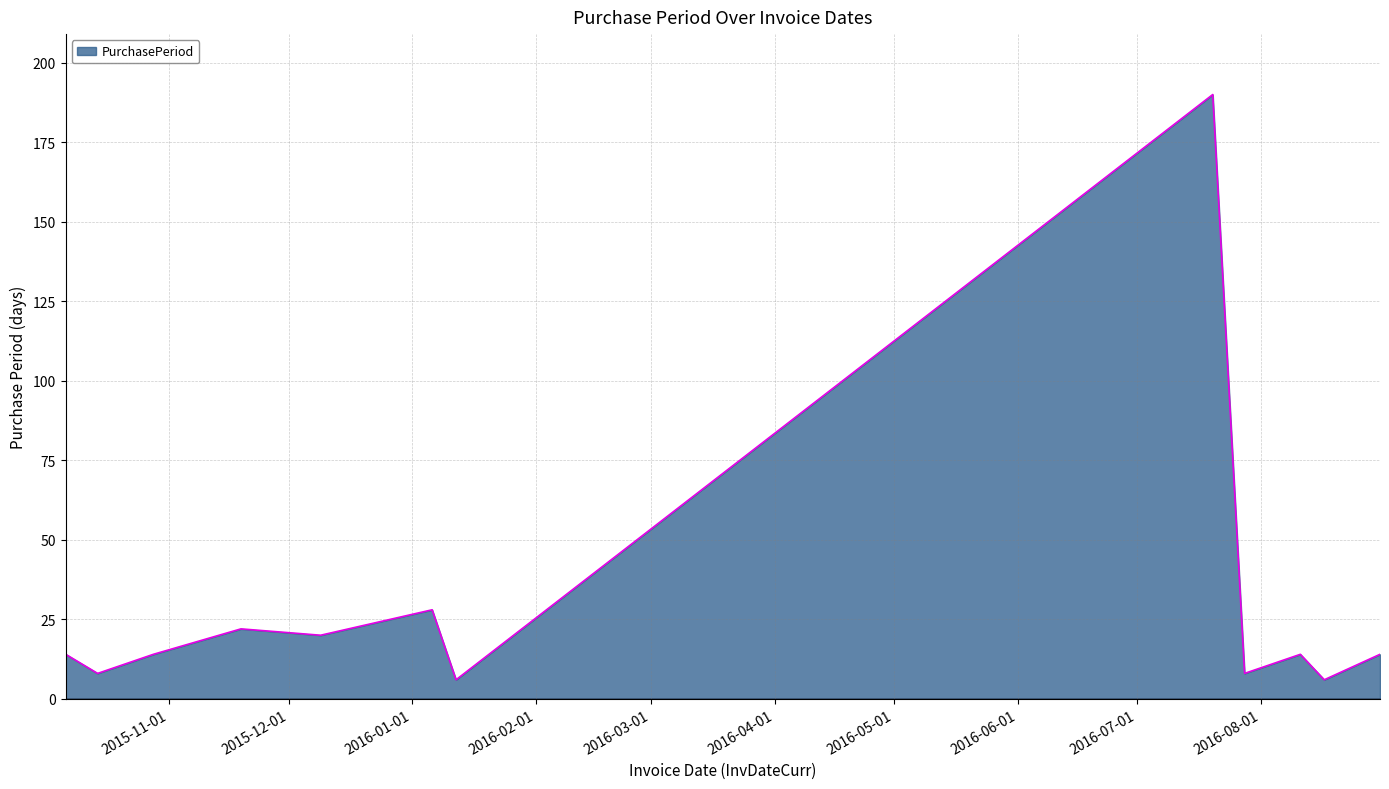

True or false: the data has more than 2 interior local peaks.

True